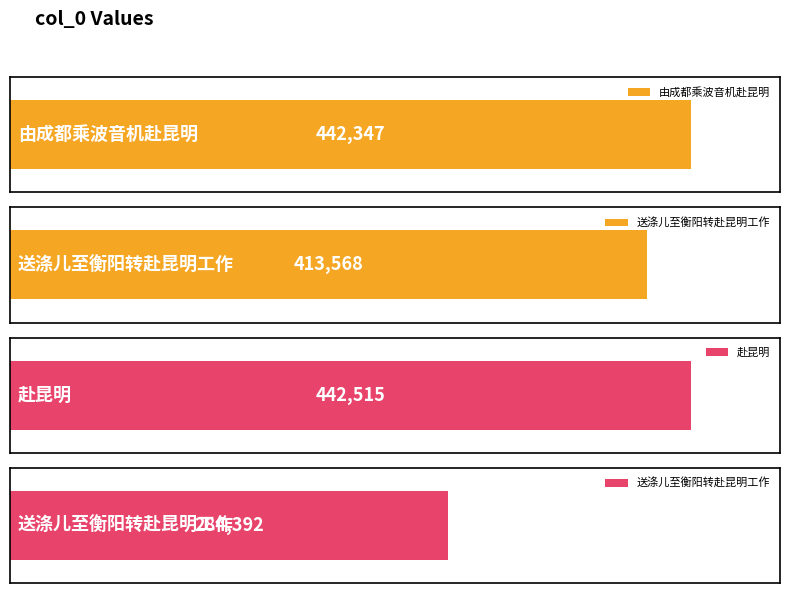

What is the value of the 3rd bar from the left?

442515